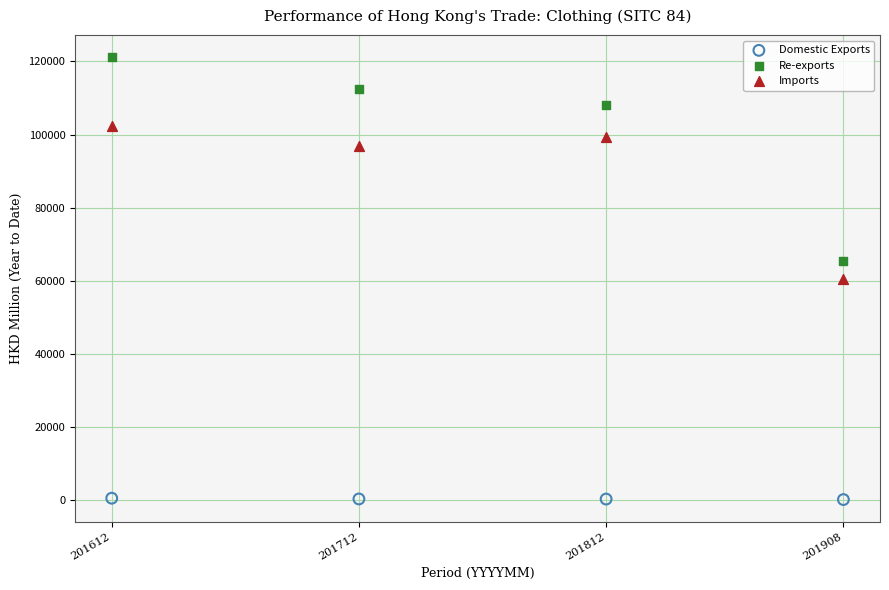

In the Re-exports series, what Y value is closest to 93208?

108232.8